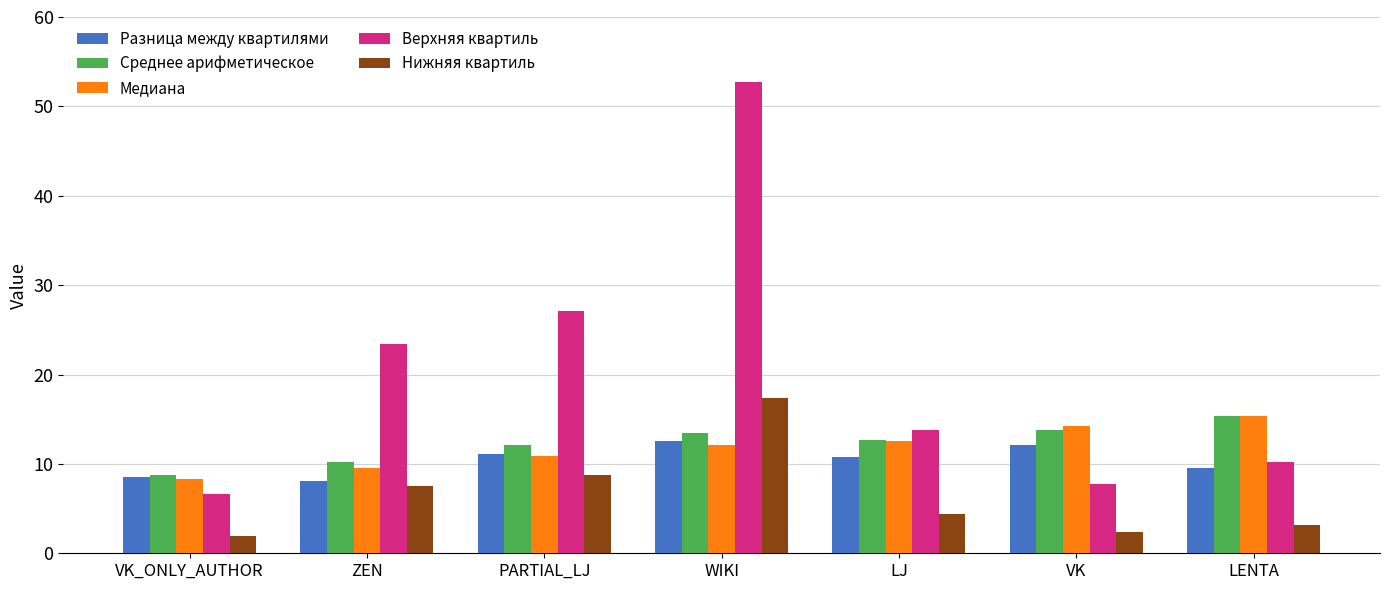

What is the lowest value of the Верхняя квартиль series?

6.6